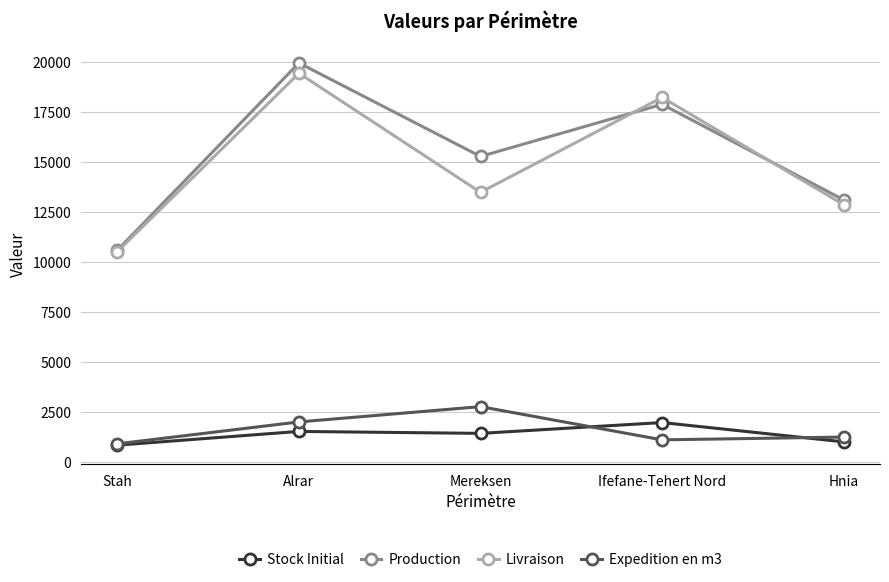

What are all the series names shown in the legend?

Stock Initial, Production, Livraison, Expedition en m3